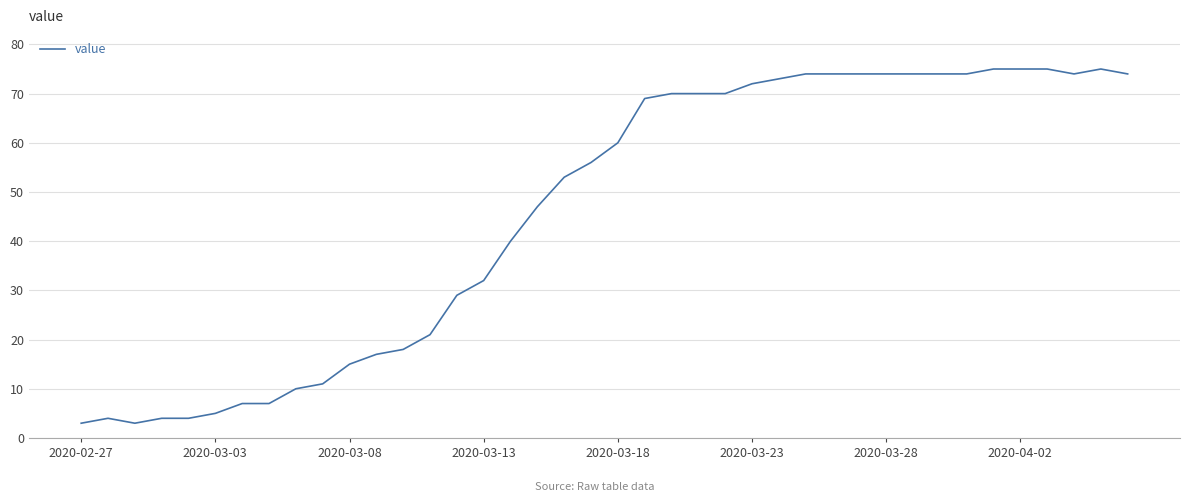

What is the maximum value shown in the chart?

75